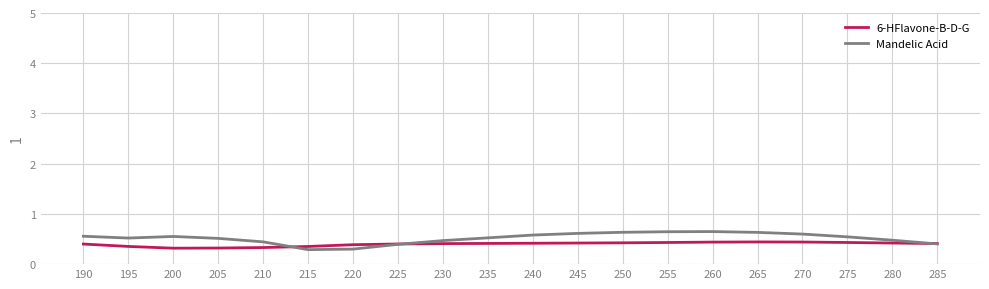

What is the sum of the 6-HFlavone-B-D-G values at 260 and 255?

0.9